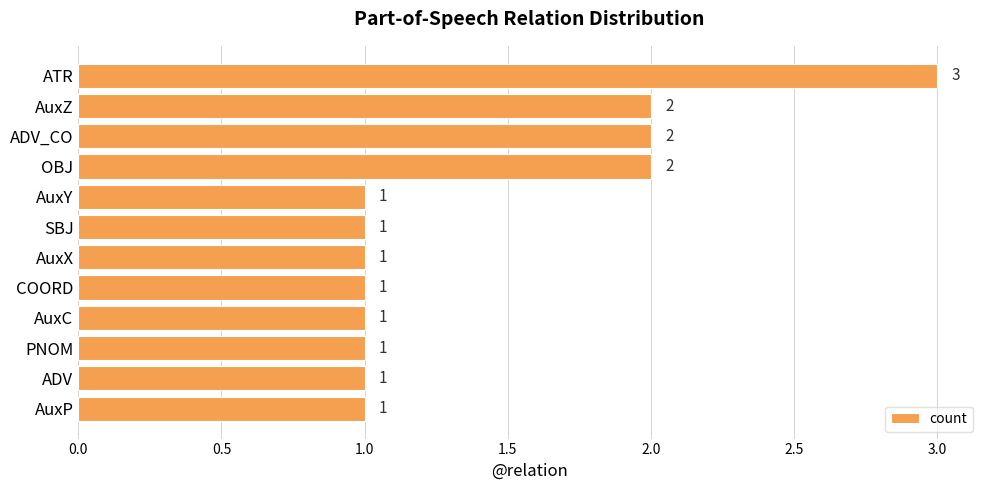

At which category does the chart reach its peak across all series?

ATR